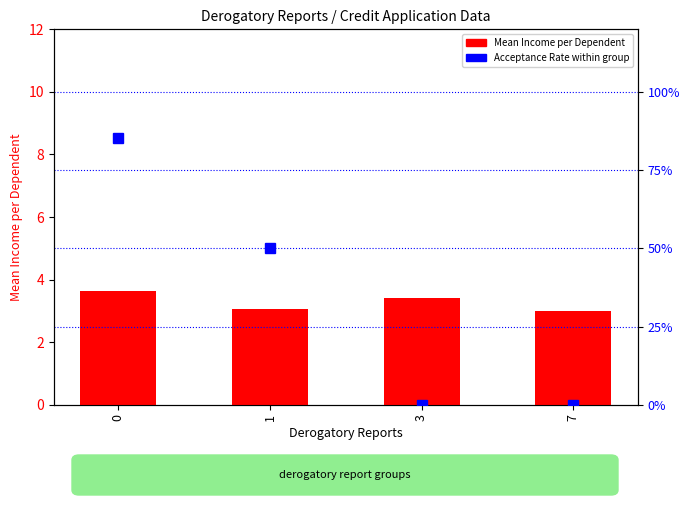

Reading right to left, extract all data points from this chart.

Mean Income per Dependent: 7=3.0	3=3.4	1=3.1	0=3.6
Acceptance Rate (%): 7=0.0	3=0.0	1=50.0	0=85.3